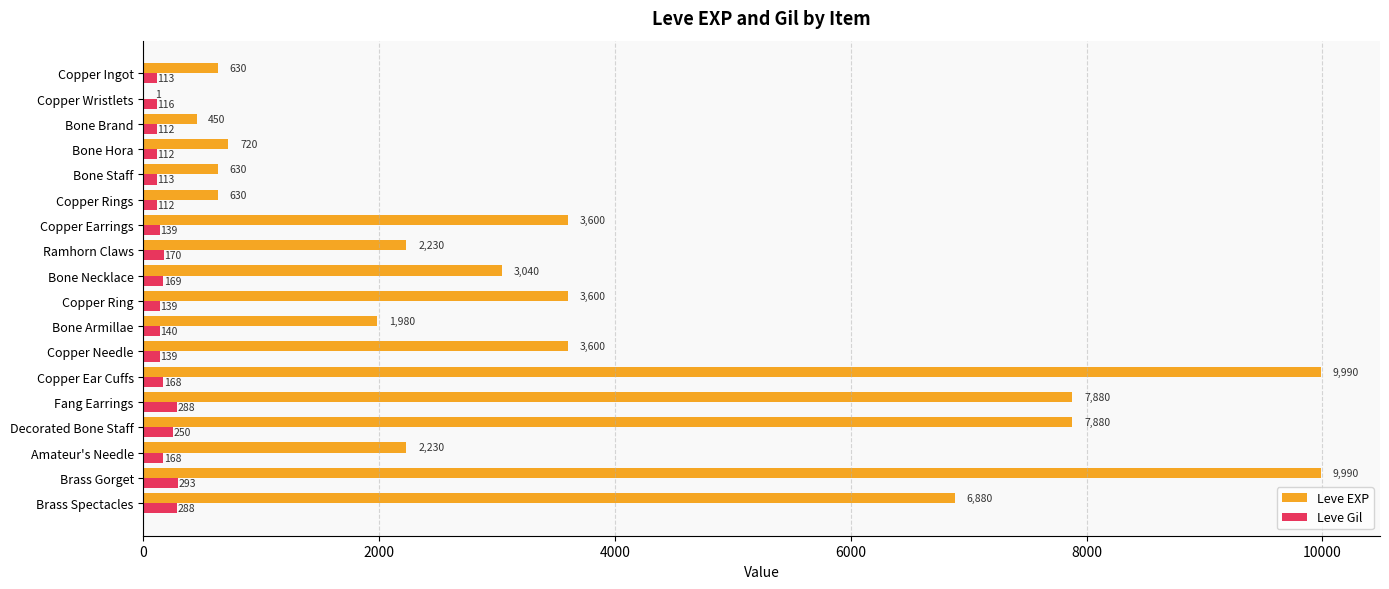

What are all the series names shown in the legend?

Leve EXP, Leve Gil